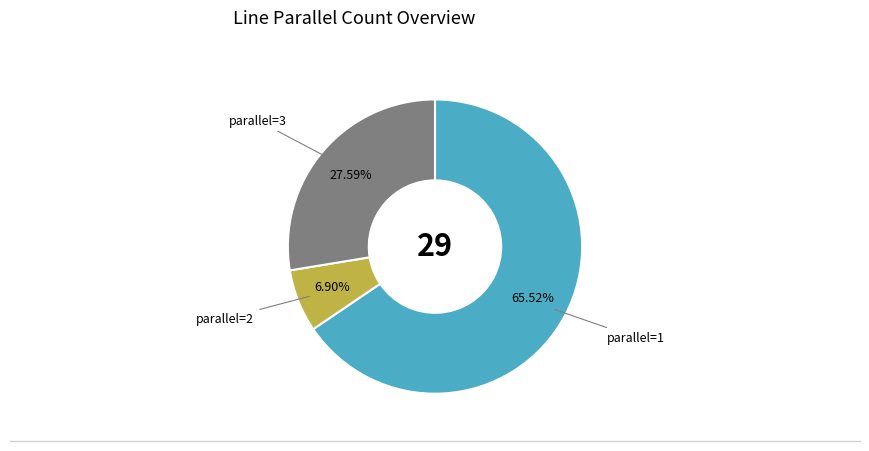

Approximately how many times larger is the value at parallel=1 compared to parallel=2?

9.5